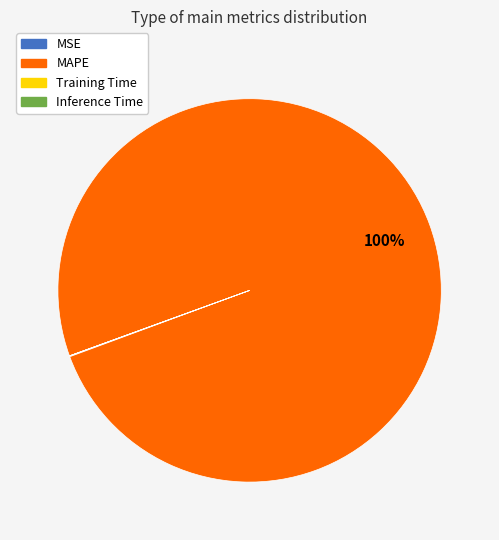

Which category has the biggest portion of the pie?

MAPE